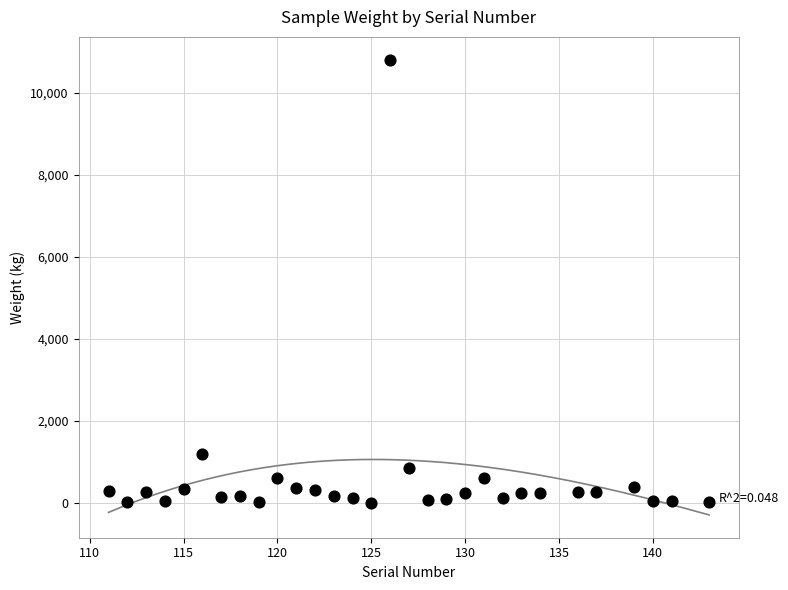

What Y value in the scatter plot is closest to 5407?

1200